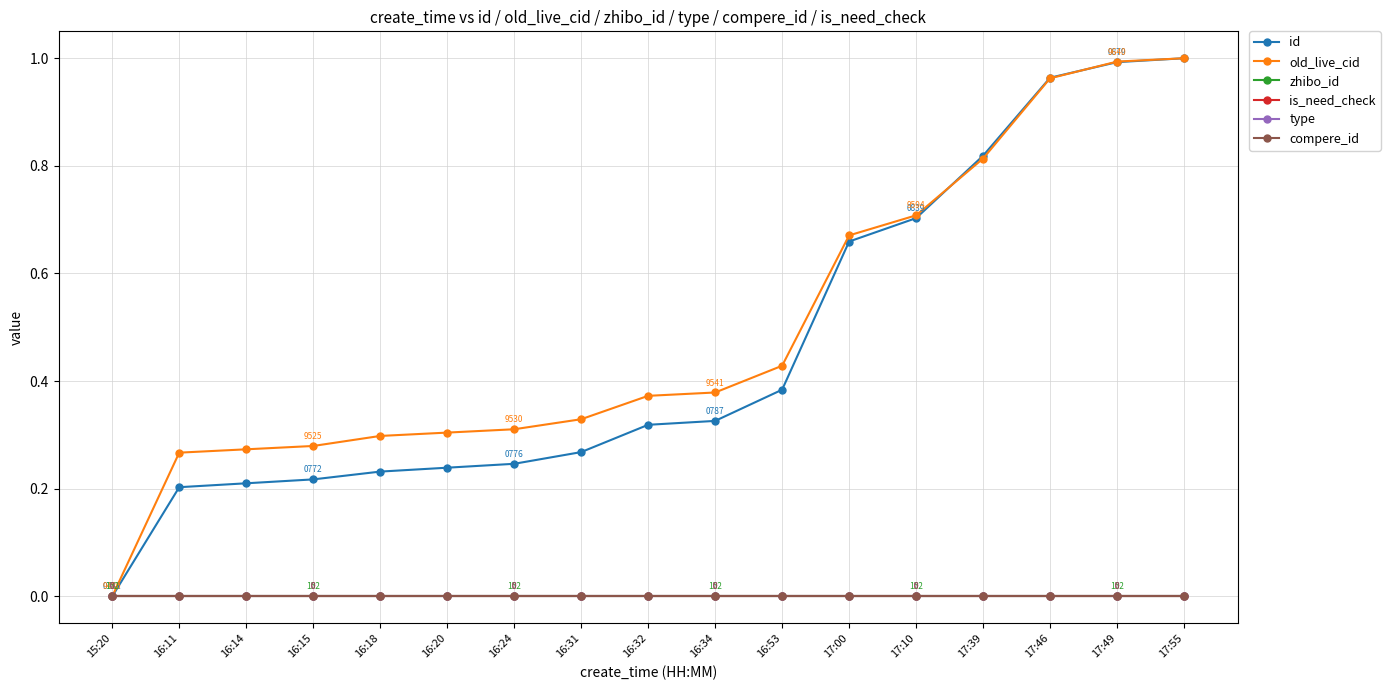

How many lines are shown in the chart?

6